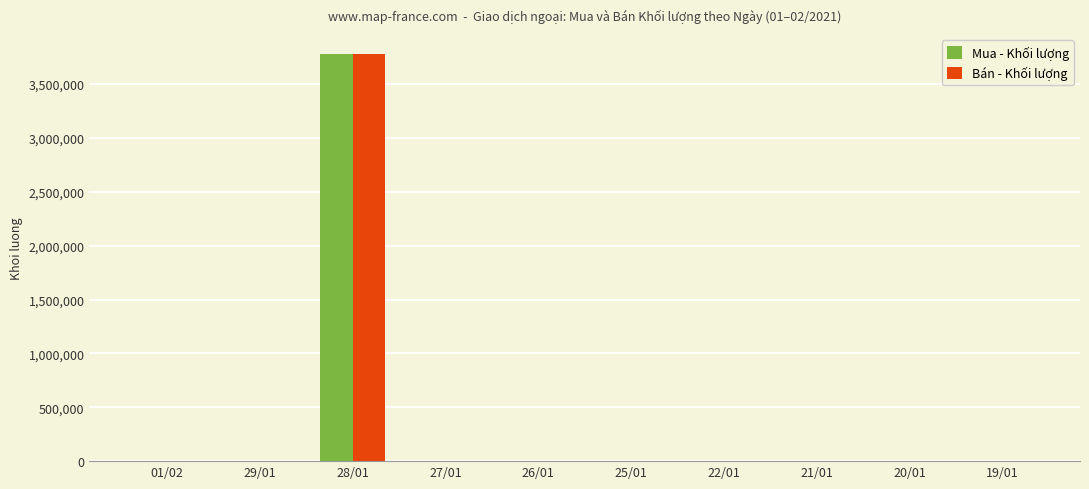

What is the sum of all Mua - Khối lượng values?

3774409